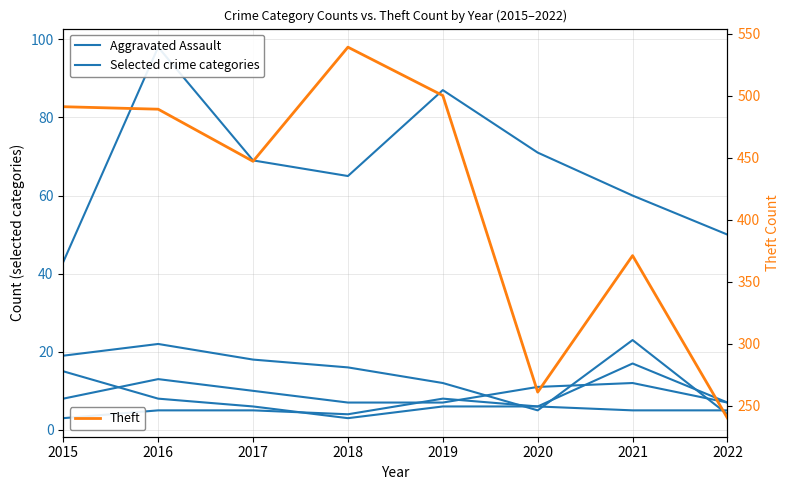

At which label does Aggravated Assault reach its peak?

2016